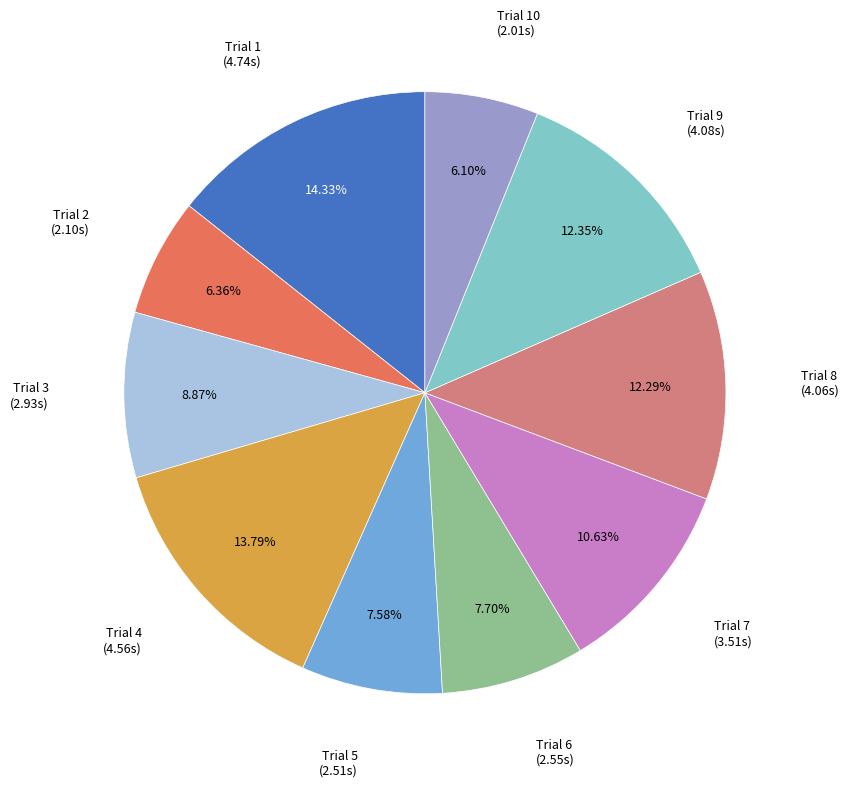

Is there a majority slice in this chart?

No